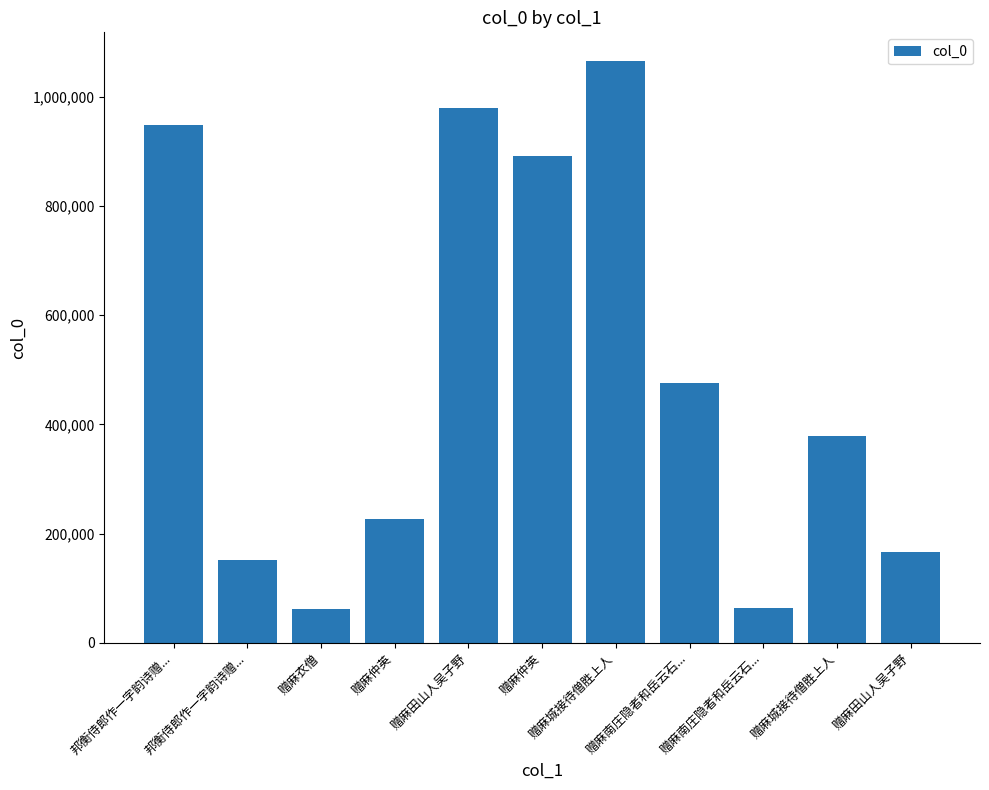

What is the difference between the maximum and second lowest values?

1000712